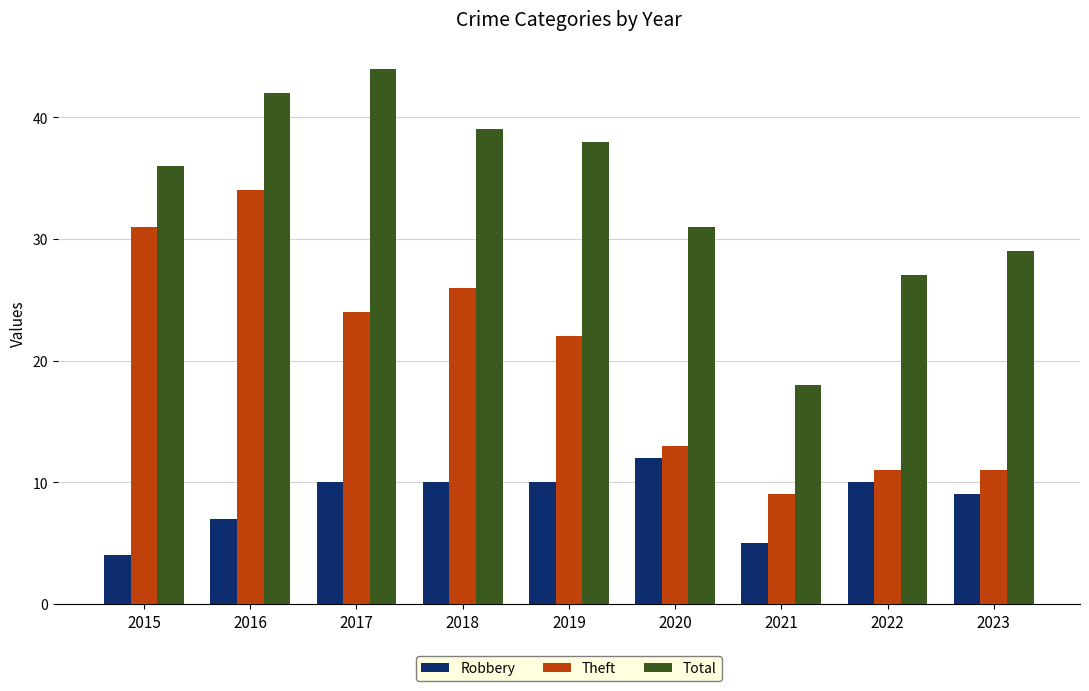

Count the Robbery values in the range 7 to 10.

6